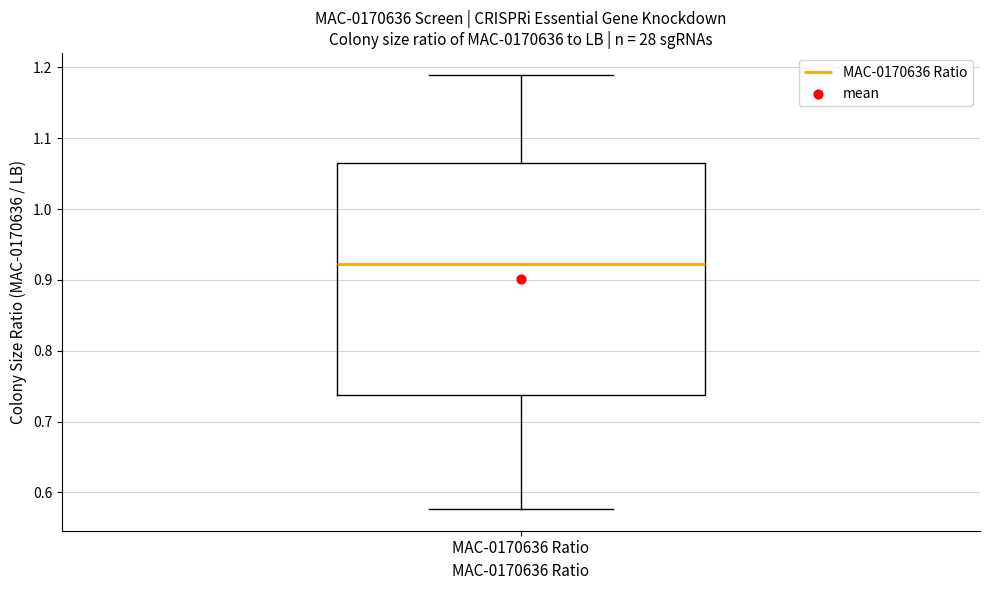

Where is the upper edge of the box for MAC-0170636 Ratio on the y-axis? The values are not printed on the chart, so give them approximately, as read against the axis.

1.06